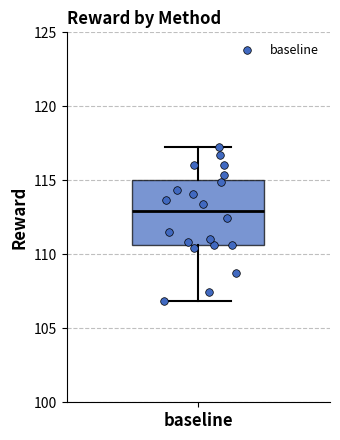

Read this box plot against the y-axis: the position of the median line, the range covered by the box, and the ends of both whiskers. The values are not printed on the chart, so give them approximately, as read against the axis.

median 113.0, box 110.5 to 115.0, whiskers 107.0 to 117.0